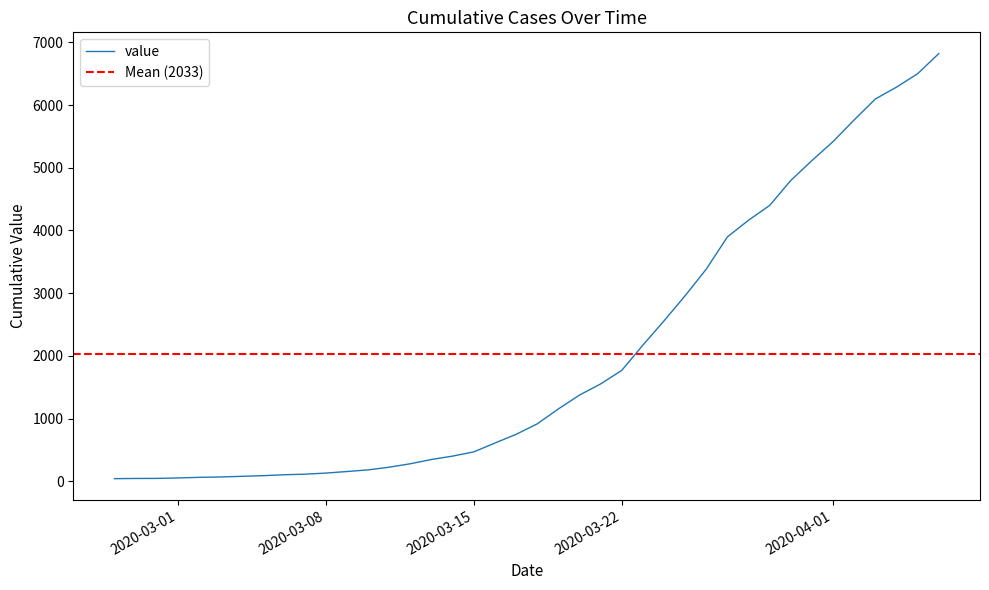

Read the value at 2020-03-22, to the nearest 50.

1750